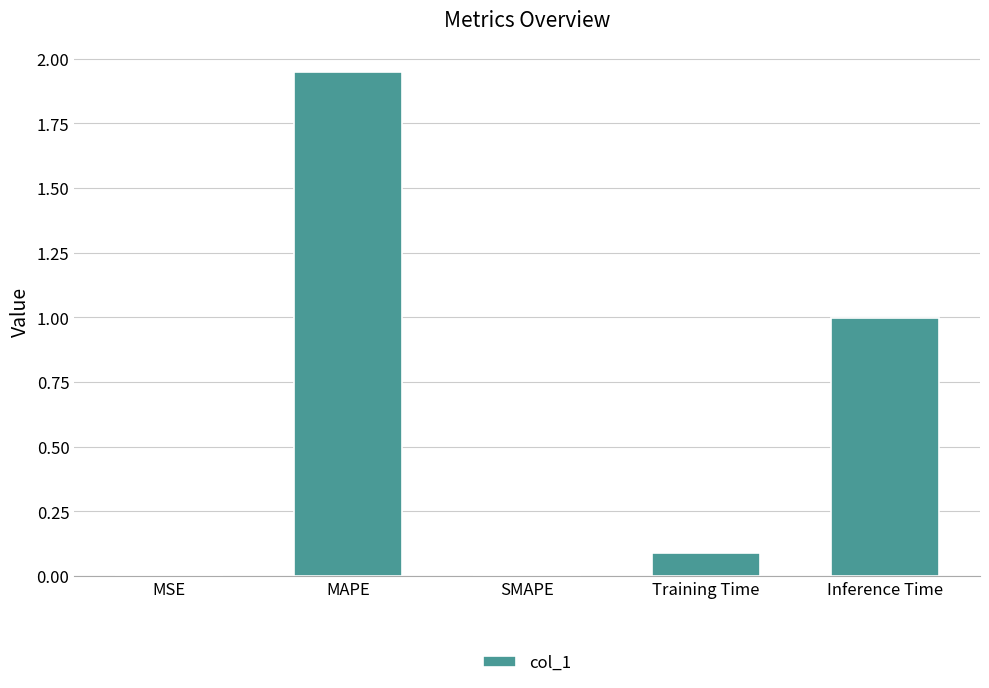

What is the sum of the values at Inference Time and SMAPE?

1.0